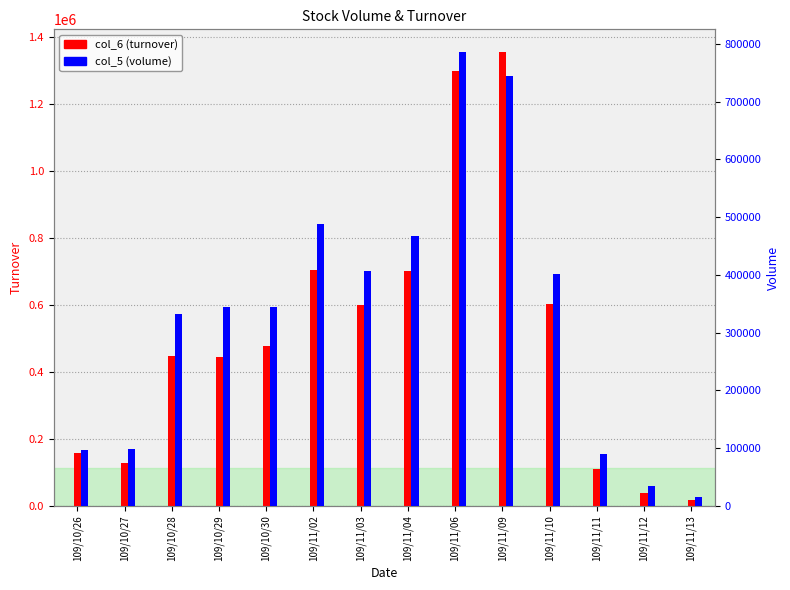

Which has a higher value, 109/11/02 or 109/11/10?

109/11/02